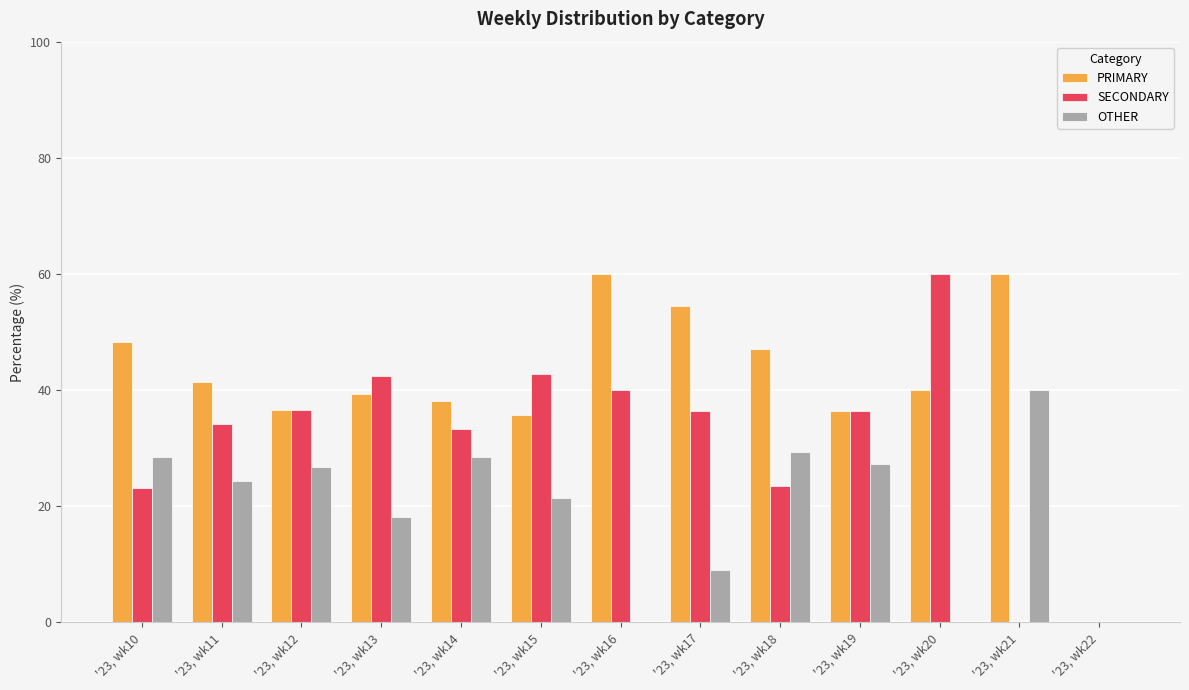

Which series has the largest total across all categories?

PRIMARY